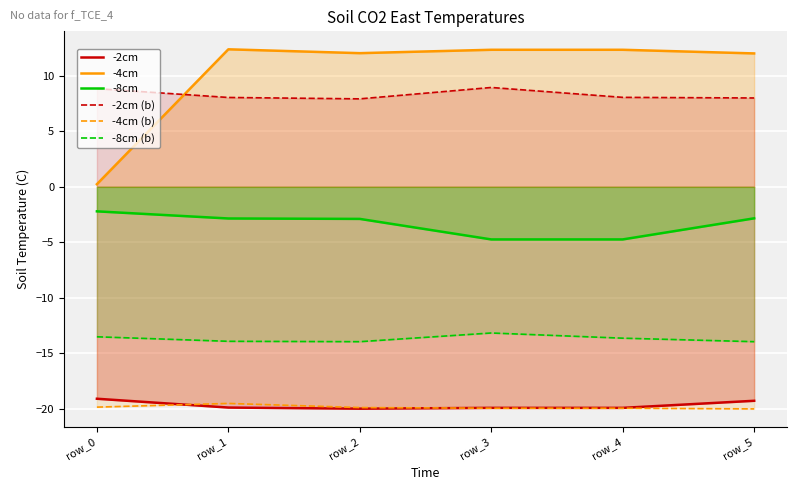

Which series has the largest range (max minus min)?

-4cm